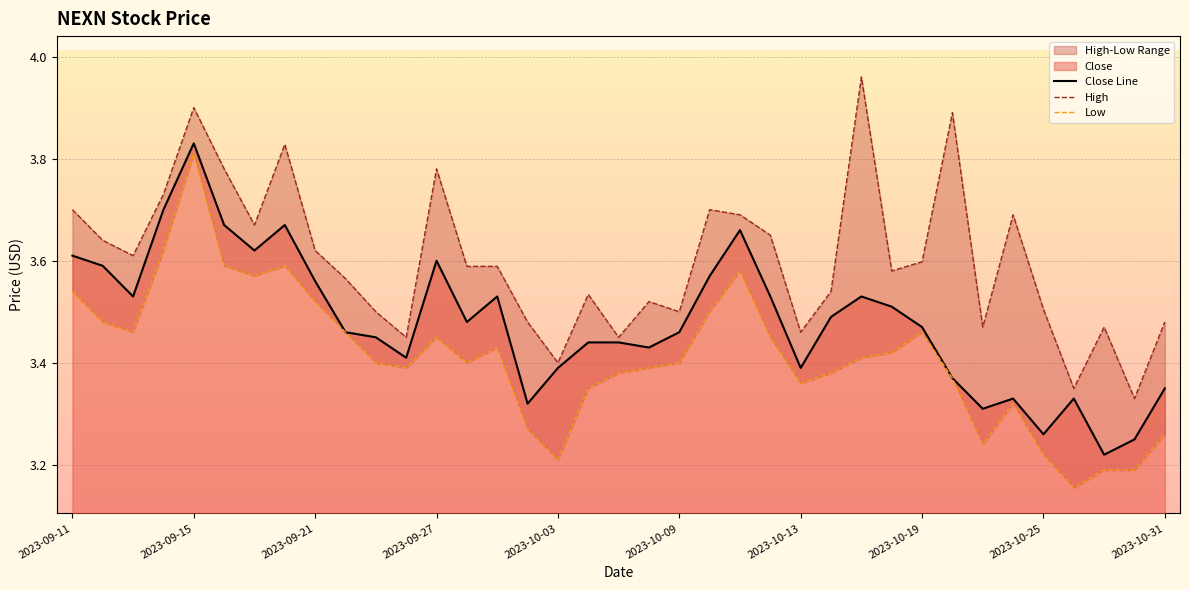

What is the total value across all series at 2023-09-27?

10.8